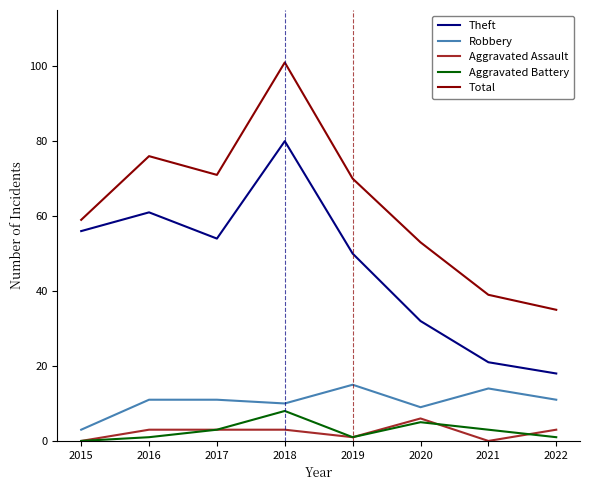

Rank the series at 2018 from lowest to highest value.

Aggravated Assault, Aggravated Battery, Robbery, Theft, Total